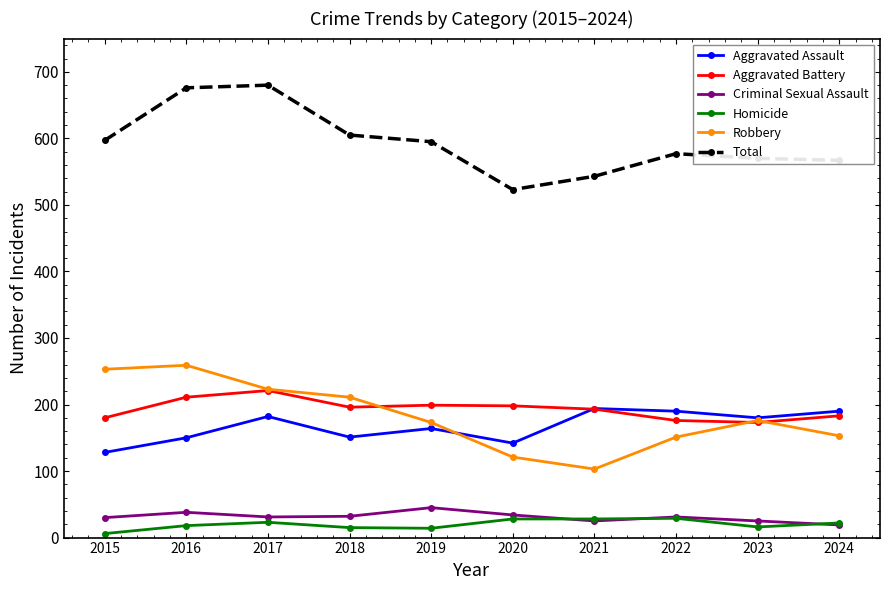

How many data points in Total are less than 595?

5